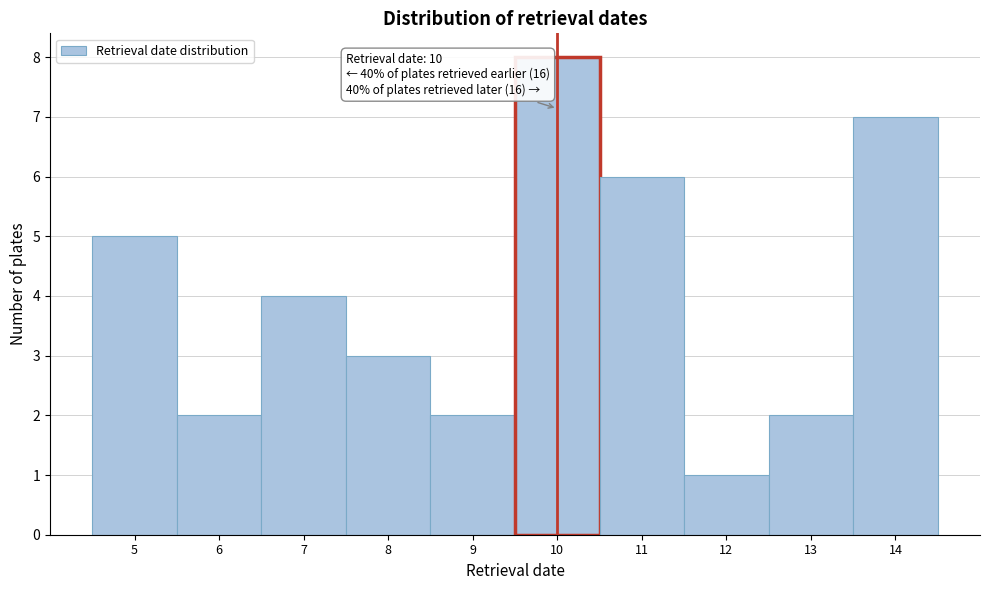

Over which range of the x-axis is the bar tallest?

9.5 to 10.5